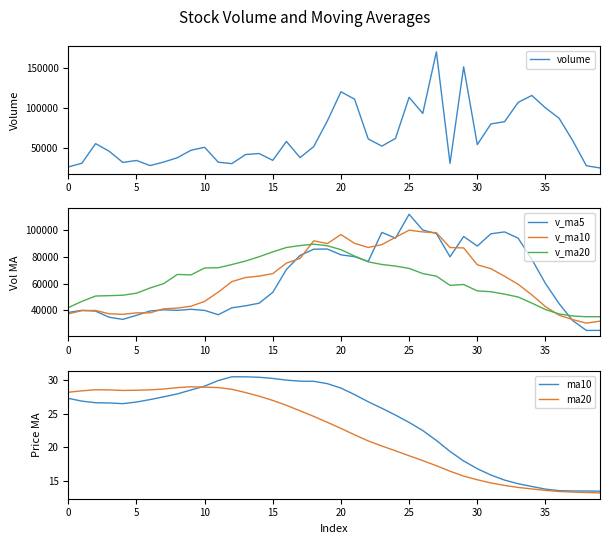

What is the minimum value for v_ma5?

24619.6